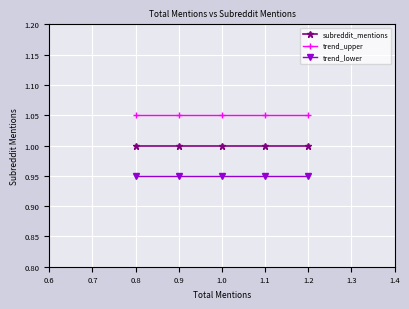

True or false: trend_upper has more than 2 points higher than both neighbors.

False